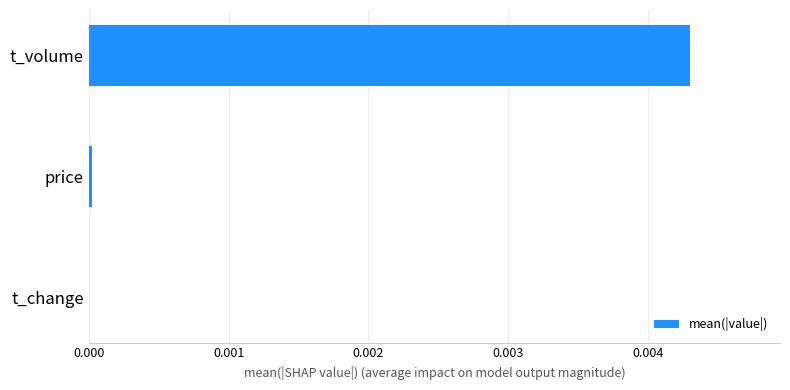

How many data points does each series have?

3